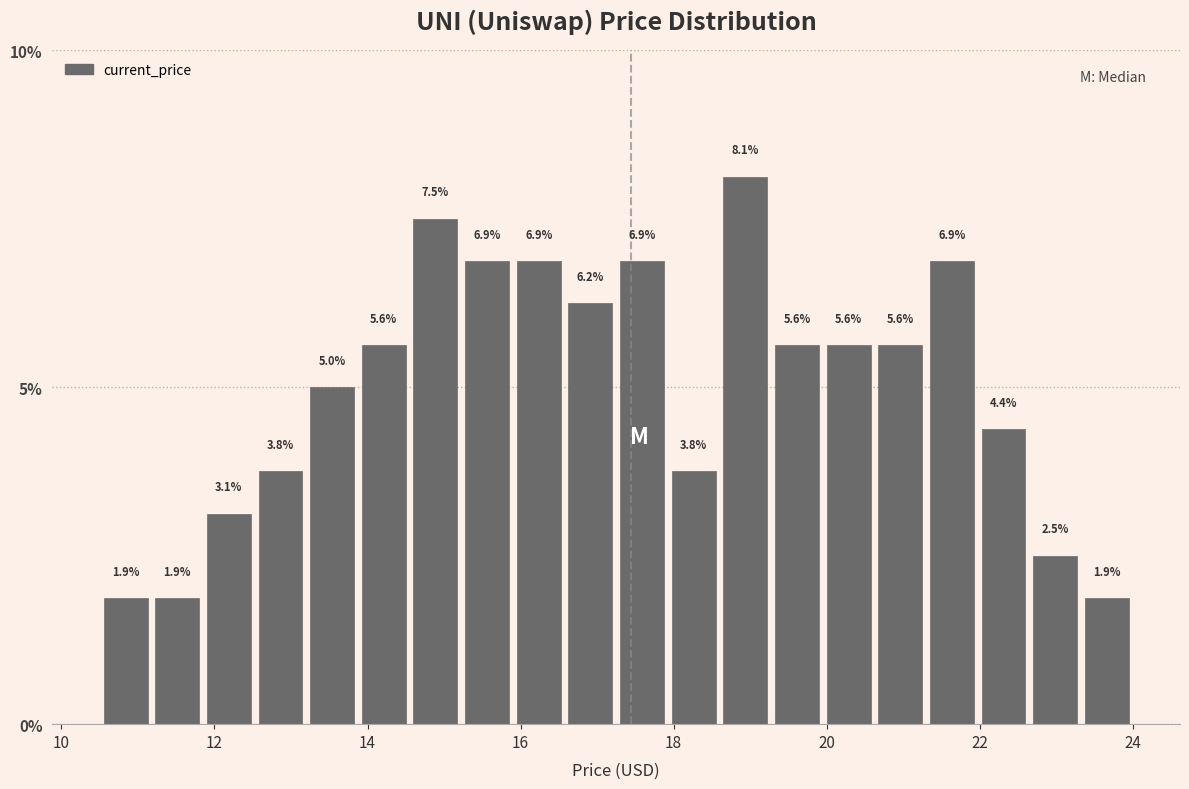

Around what value on the x-axis is the tallest bar? Give the approximate position of its centre, as read against the axis.

19.0